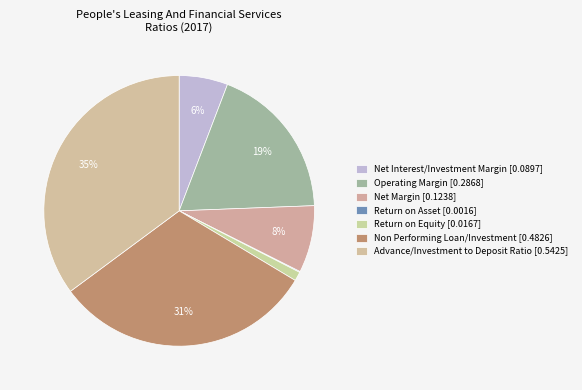

Rank the categories by value from highest to lowest.

Advance/Investment to Deposit Ratio, Non Performing Loan/Investment, Operating Margin, Net Margin, Net Interest/Investment Margin, Return on Equity, Return on Asset